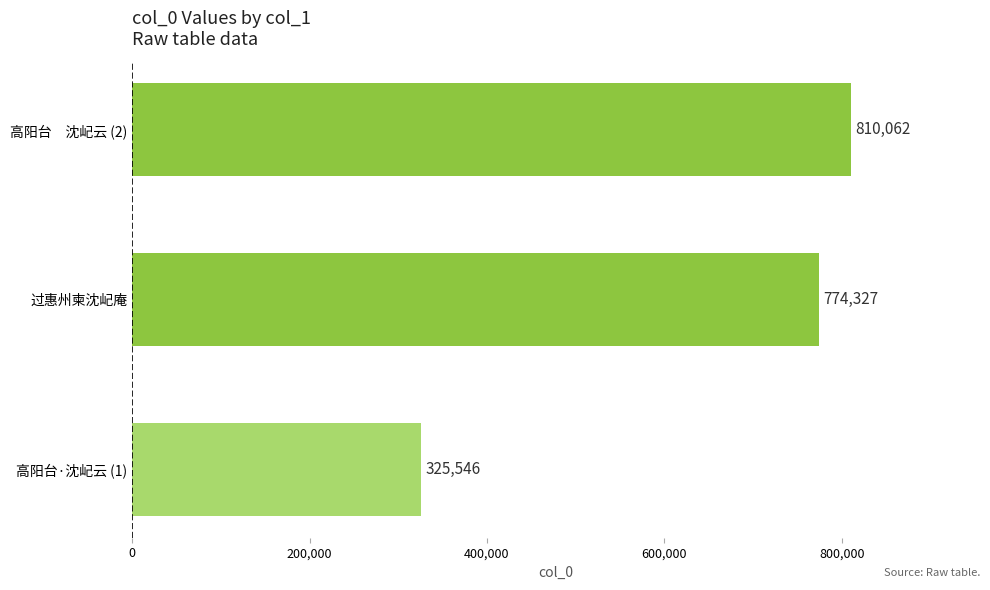

Rank the categories by value from lowest to highest.

高阳台·沈屺云 (1), 过惠州柬沈屺庵, 高阳台　沈屺云 (2)